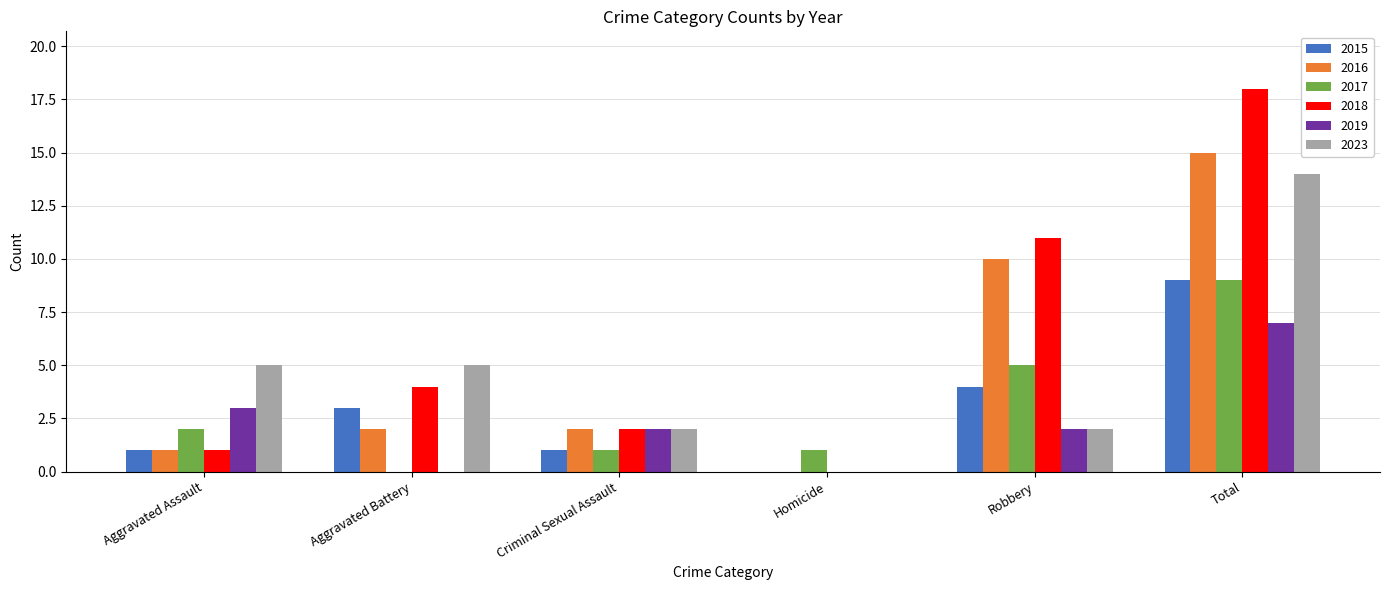

What is the total value across all series at Total?

72